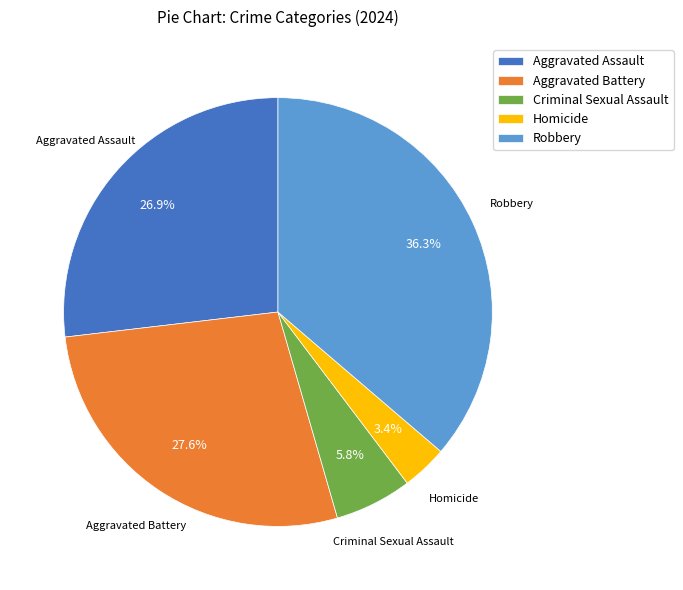

Which has a higher value, Aggravated Assault or Robbery?

Robbery